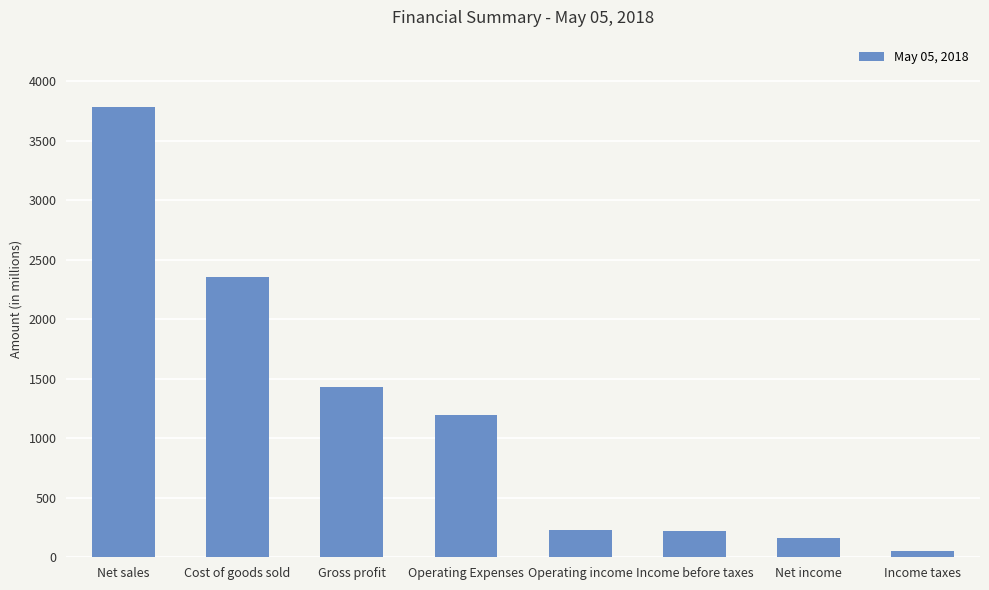

What position from the left is Income taxes?

8